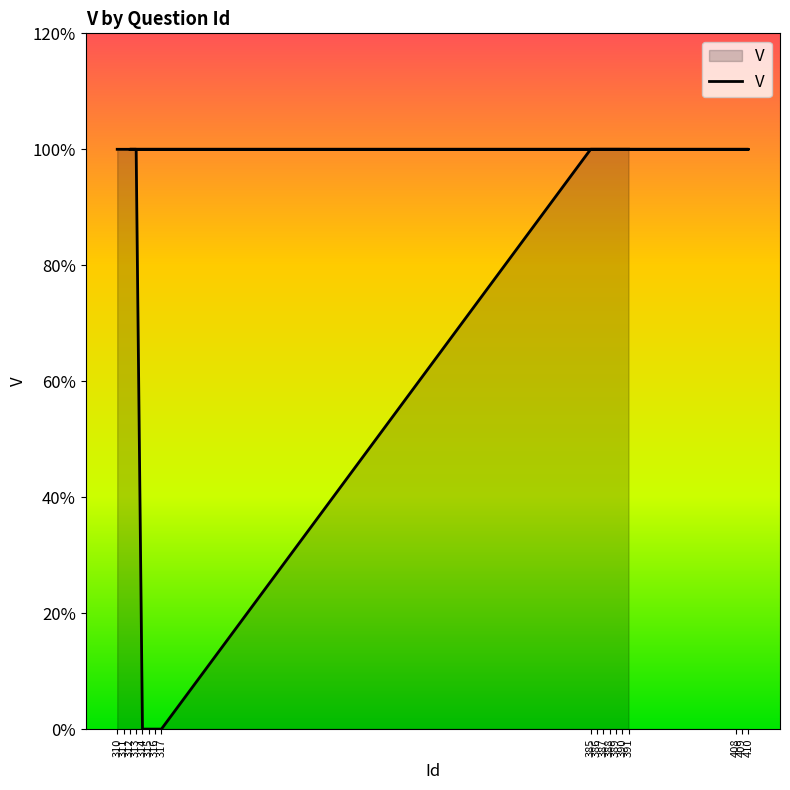

What is the ratio of the value at 313 to the value at 388?

1.0